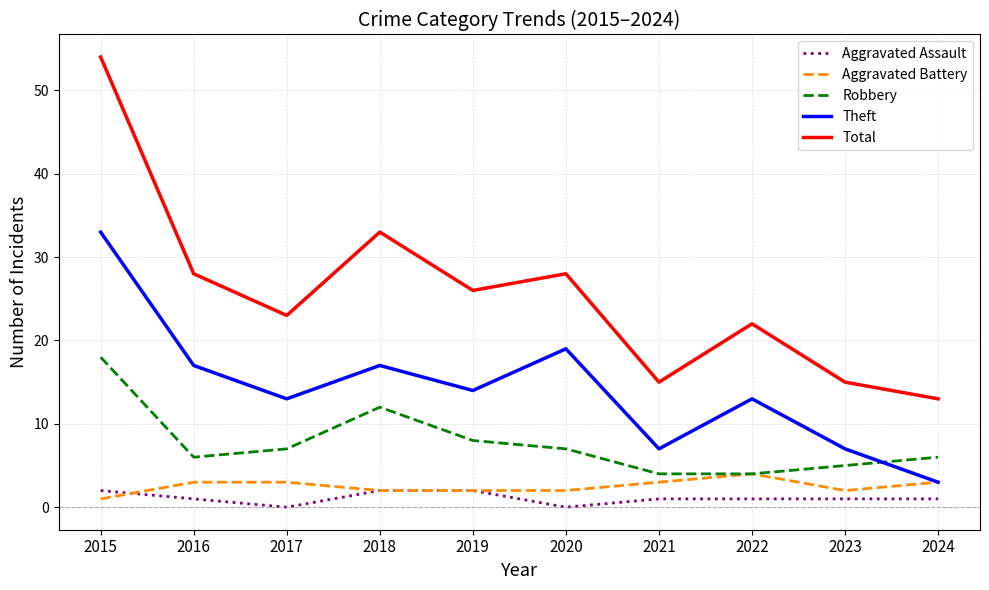

What is the maximum value shown in the chart?

54